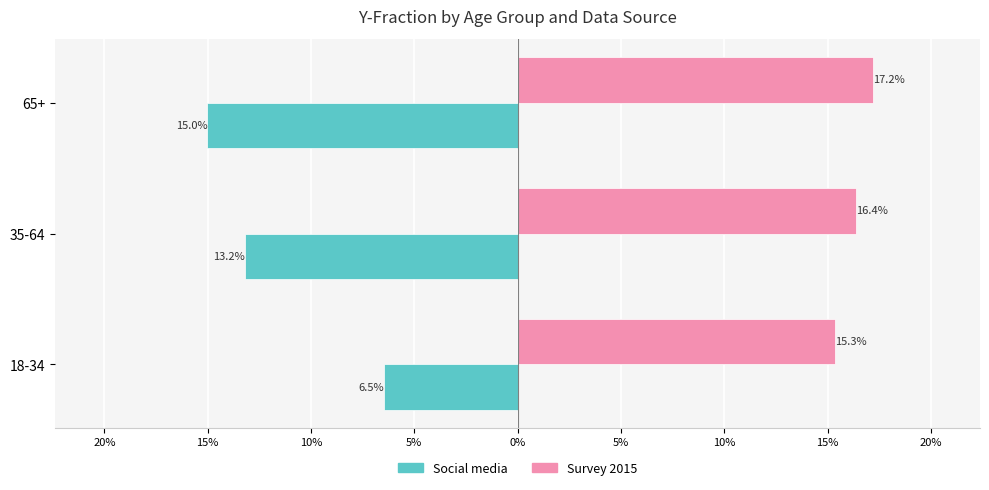

List the series in order of their peak value, lowest first.

Social media, Survey 2015